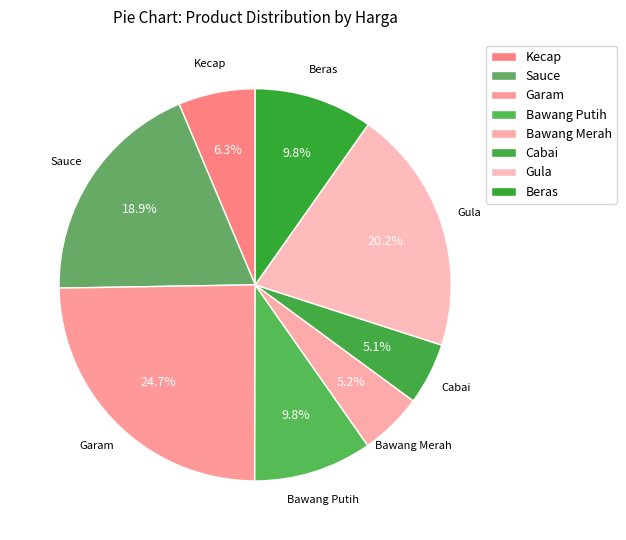

How much of the chart is everything except Cabai?

94.9%